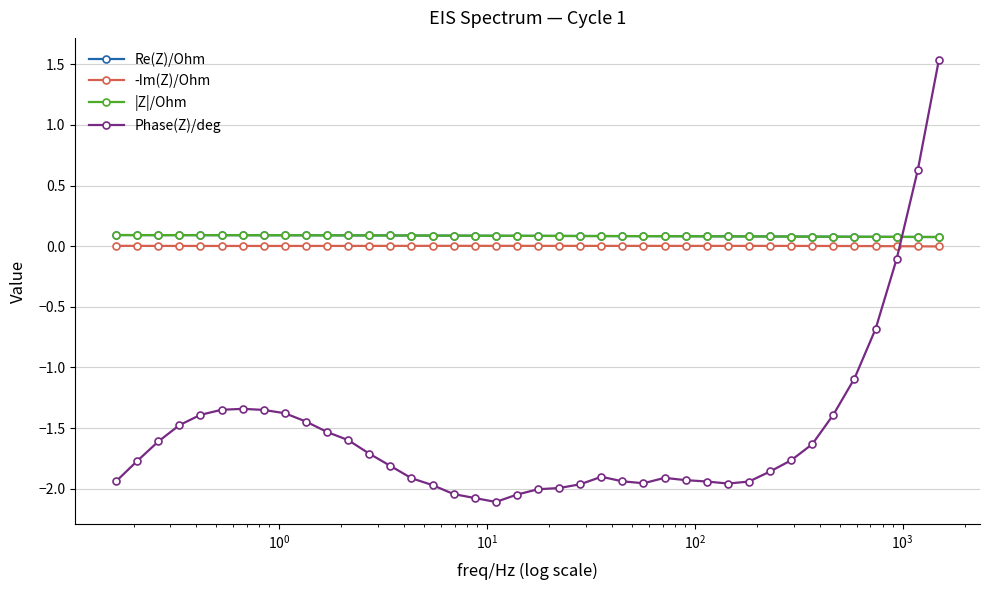

Which series has the widest spread of values?

Phase(Z)/deg